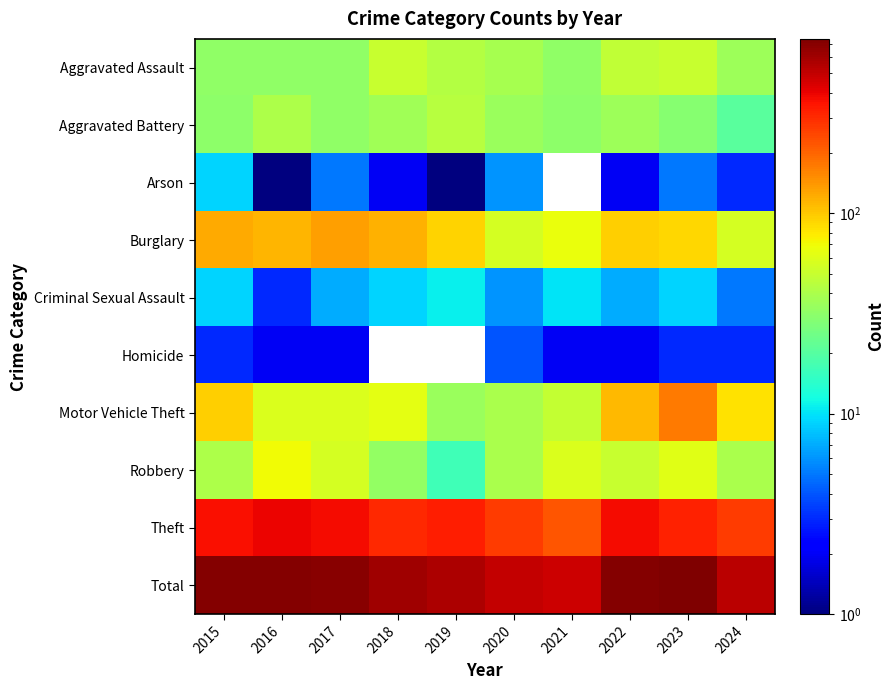

What is the minimum value shown in the chart?

1.0